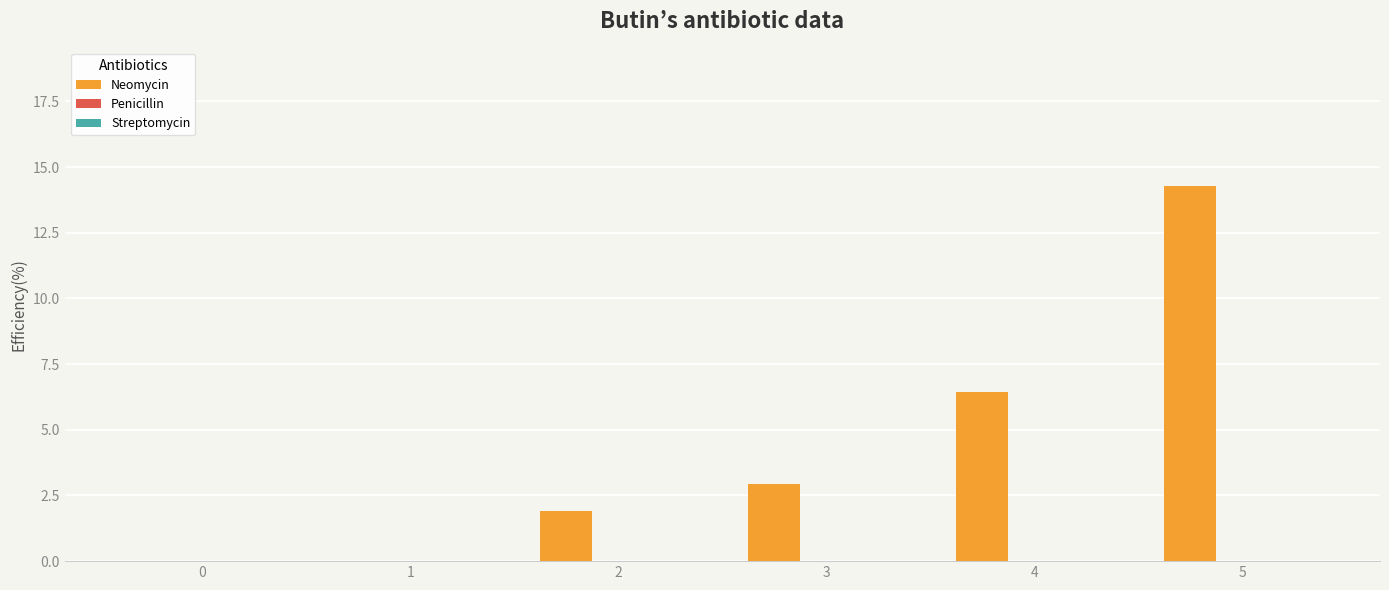

Is it true that the value at 1 is 7.1?

False